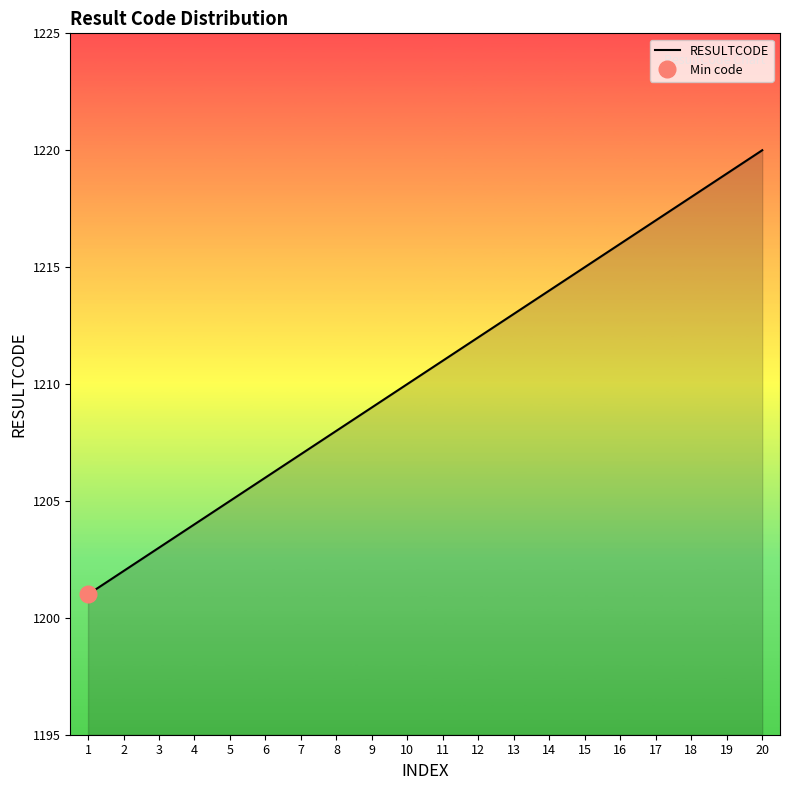

What is the difference between the values at 12 and 6?

6